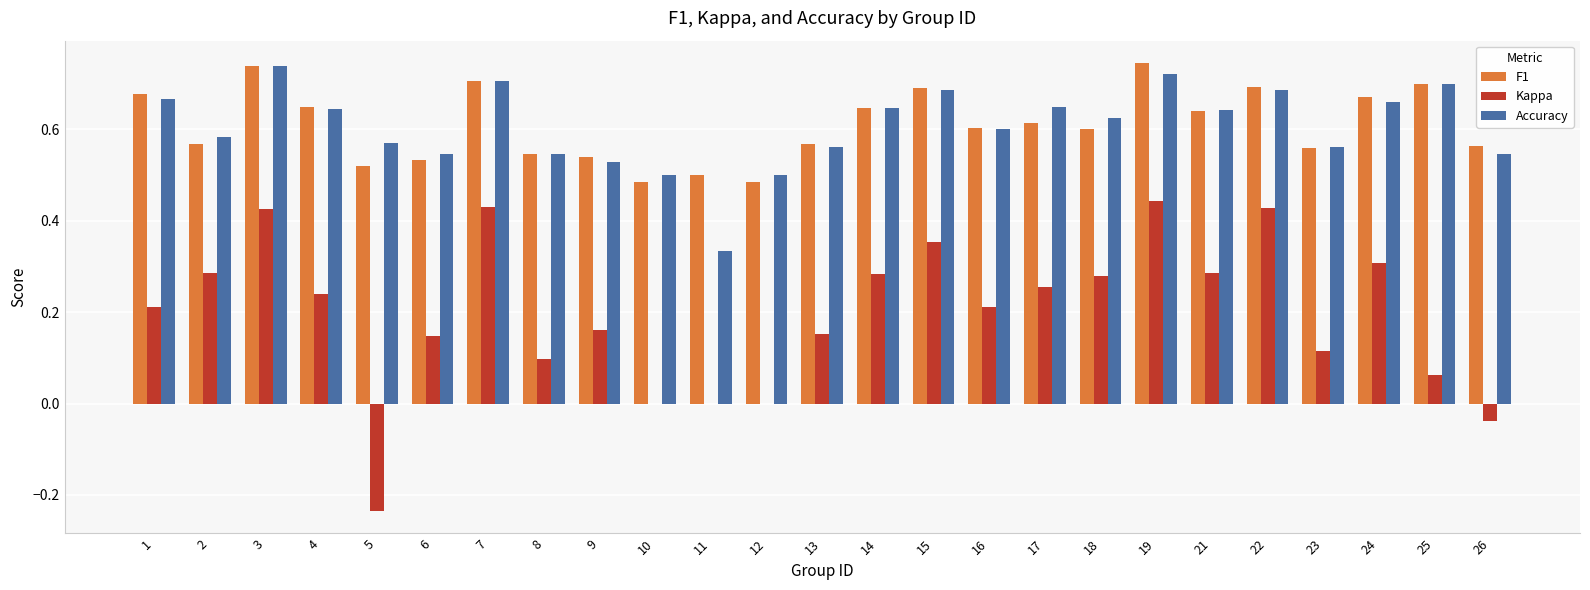

Between 4 and 12, which series saw the biggest shift?

Kappa